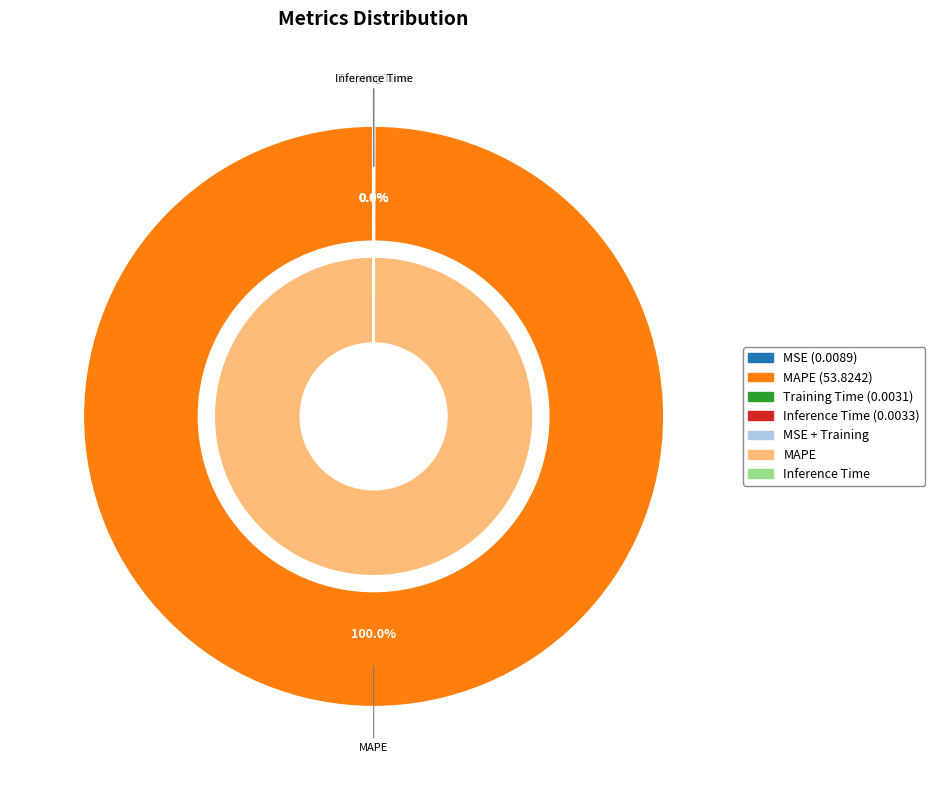

To the nearest percent, what is the difference between the largest and smallest slice percentages?

100%